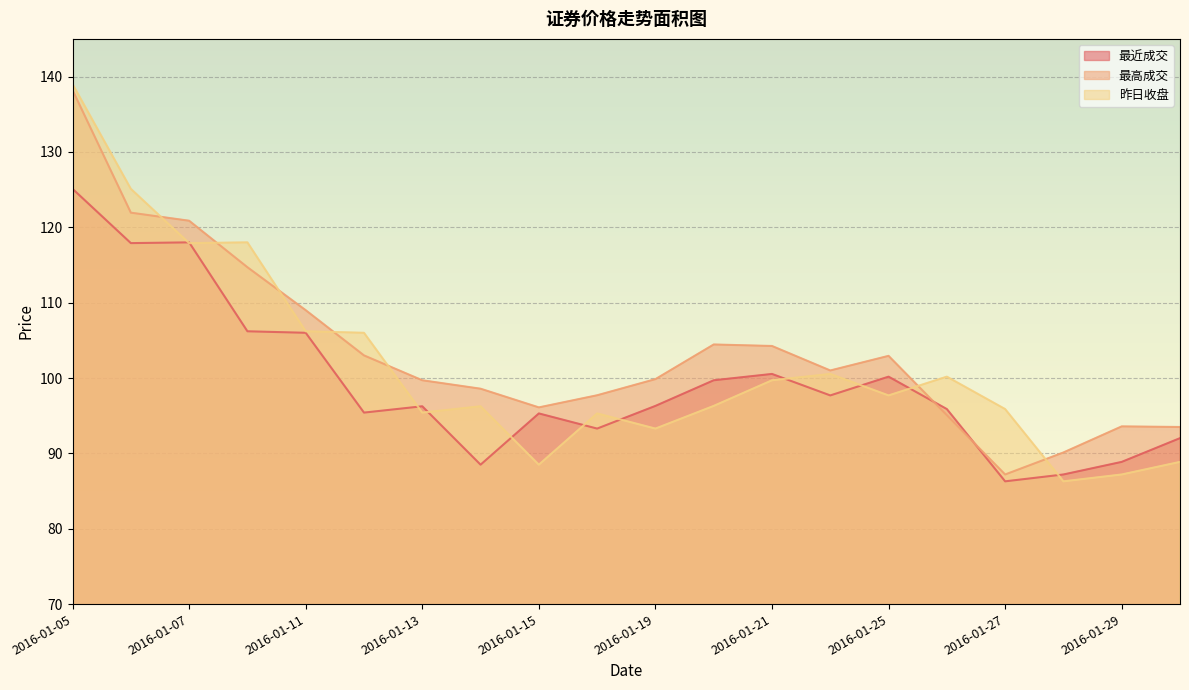

What is the maximum value shown in the chart?

139.0